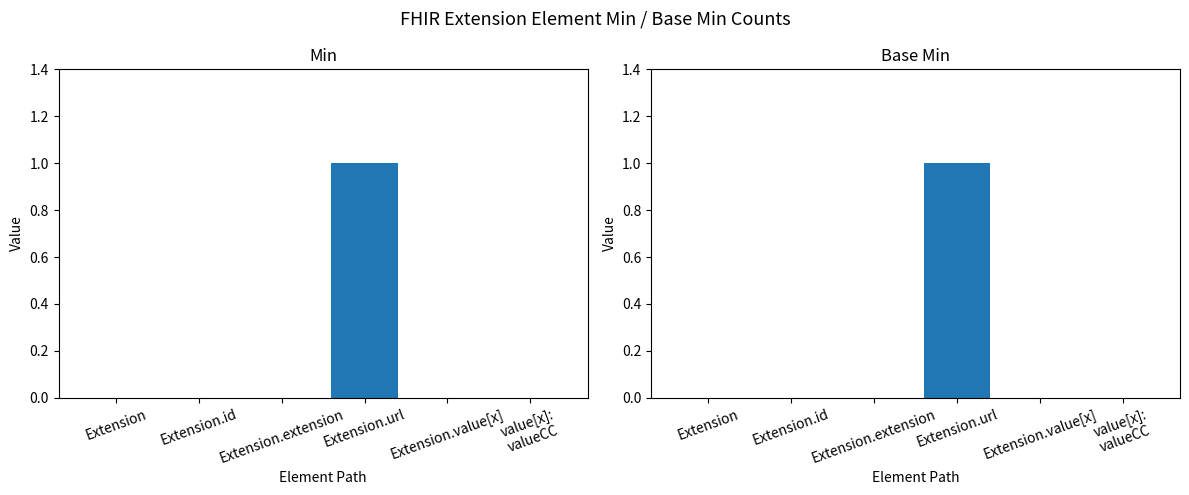

Which series has the widest spread of values?

Min